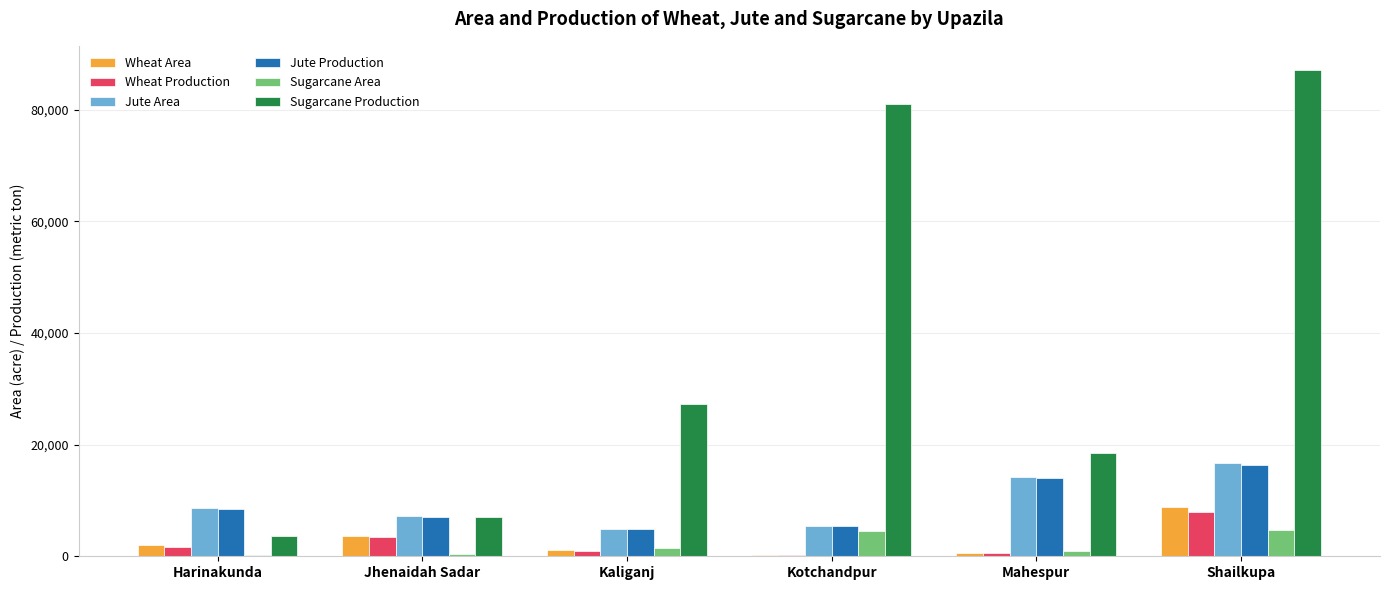

Is it true that Sugarcane Production equals 3722 at Harinakunda?

True